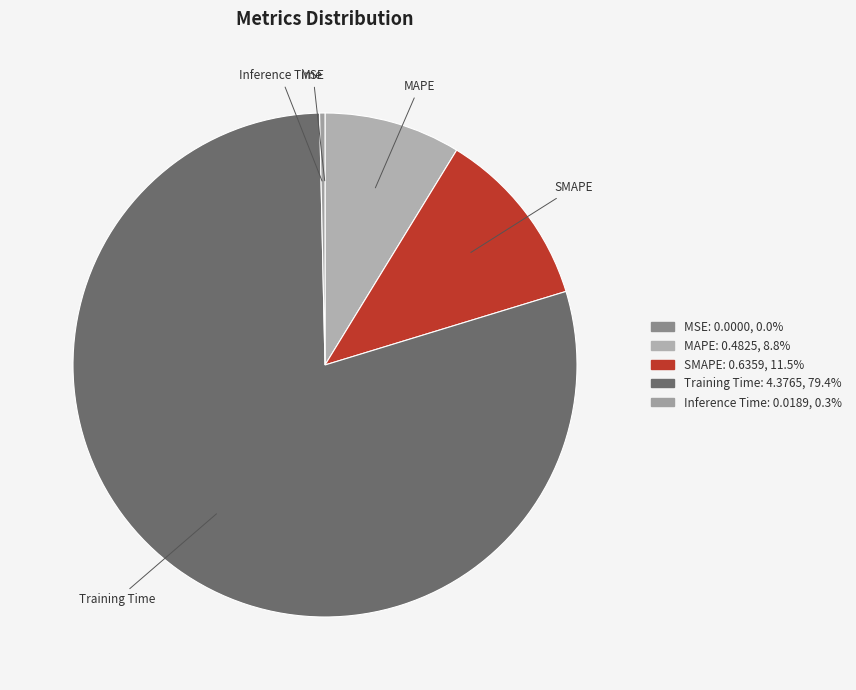

Which category has the biggest portion of the pie?

Training Time